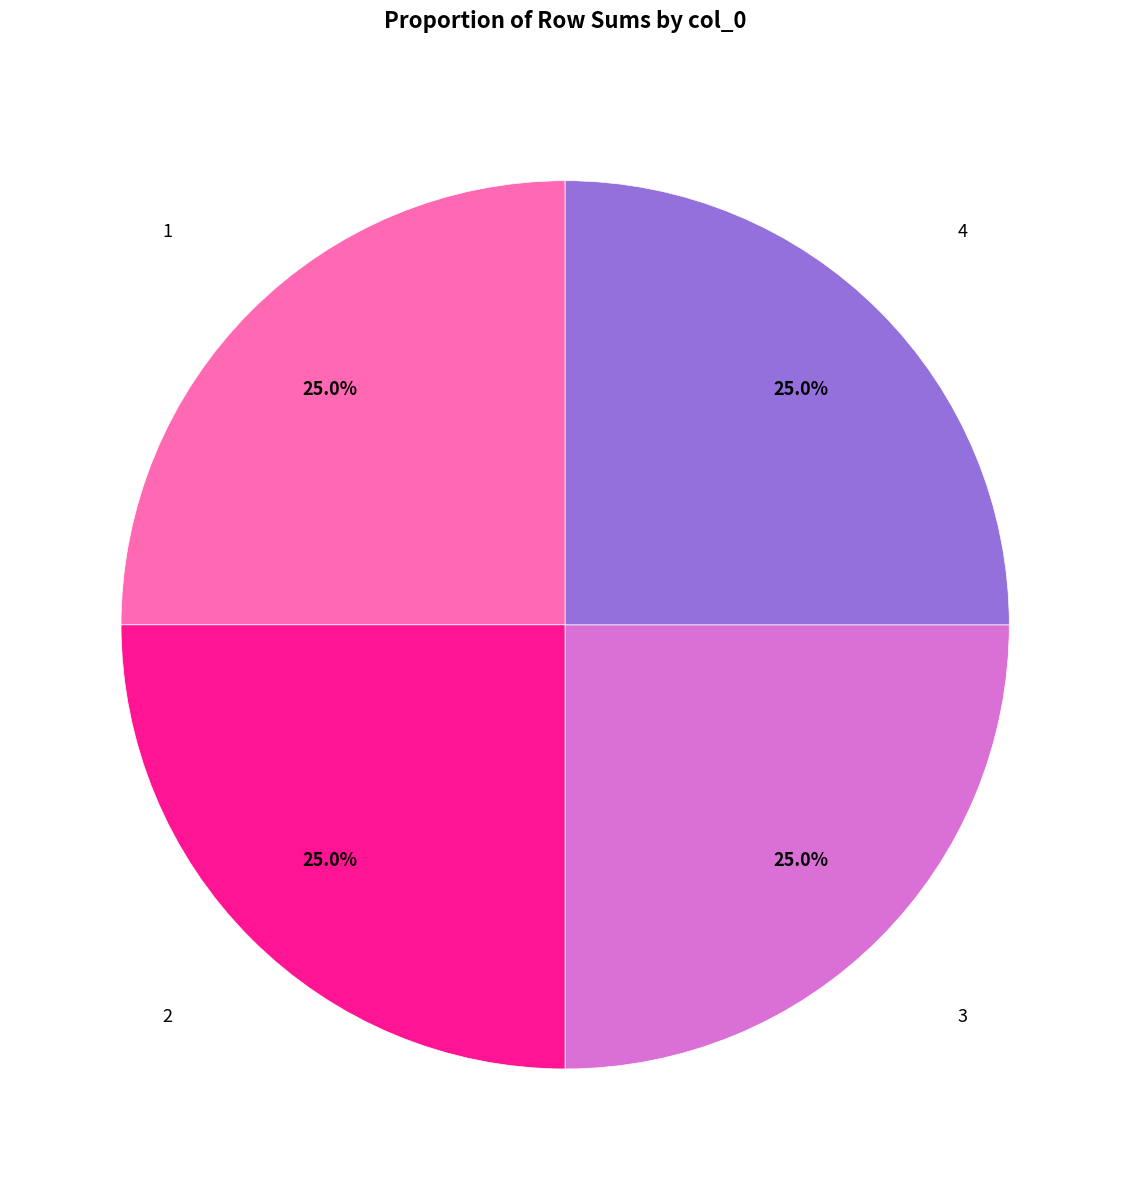

Does any single category account for the majority?

No